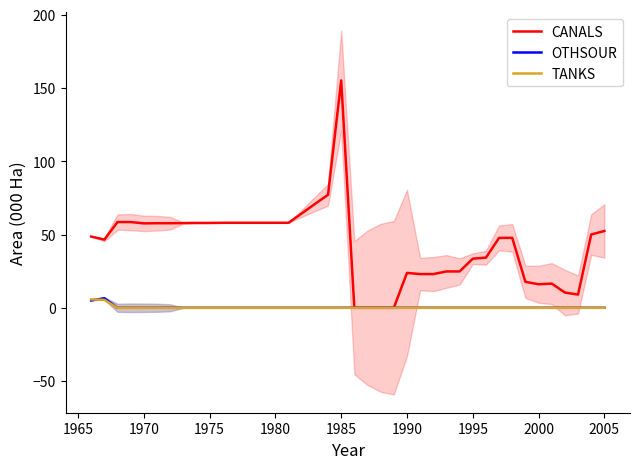

Which series has the largest range (max minus min)?

CANALS